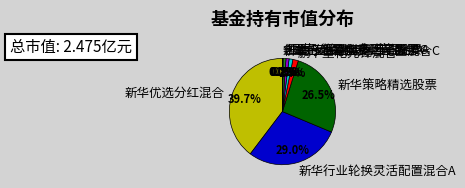

To the nearest percent, what is the combined percentage of 新华行业轮换灵活配置混合A and 鹏华量化先锋混合?

31%